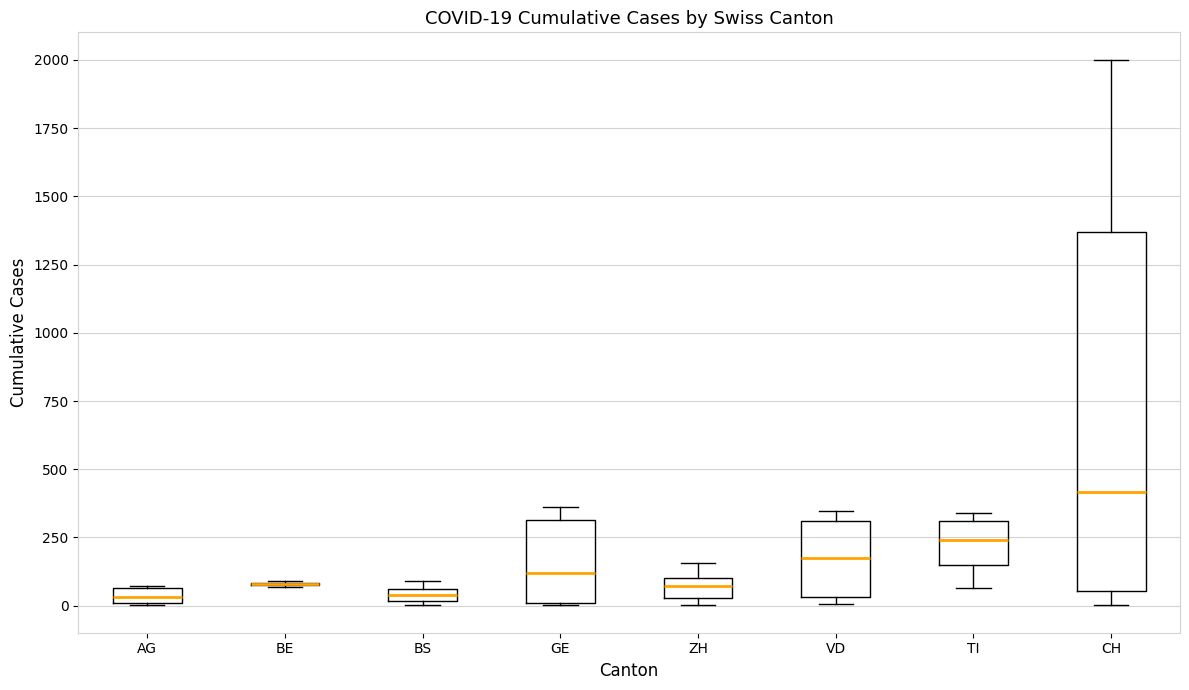

Which box is the tallest, from its lower edge to its upper edge?

CH